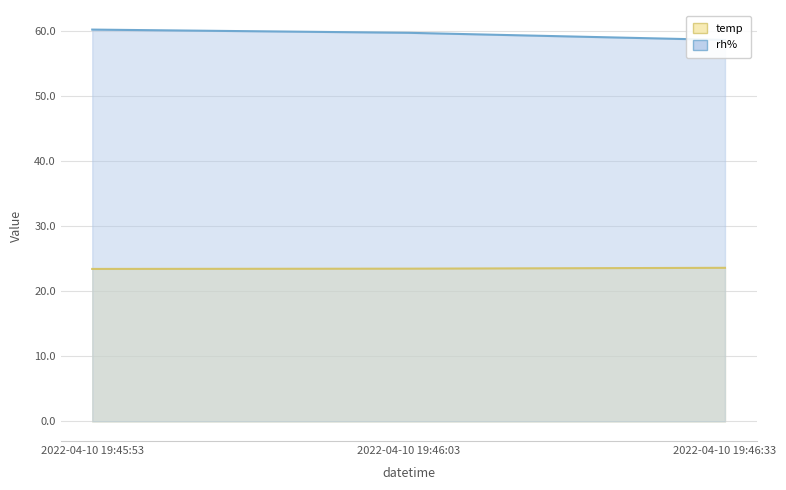

Which series has the largest total across all categories?

rh%